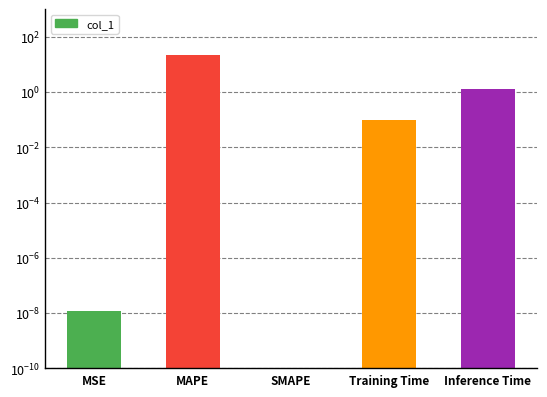

How many positive values are there?

4